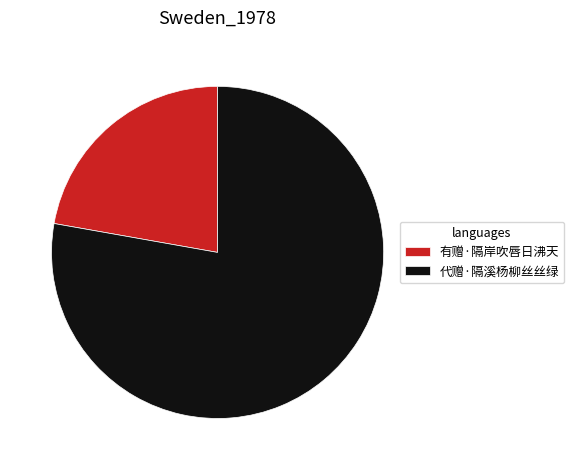

Rank the categories by value from highest to lowest.

代赠·隔溪杨柳丝丝绿, 有赠·隔岸吹唇日沸天